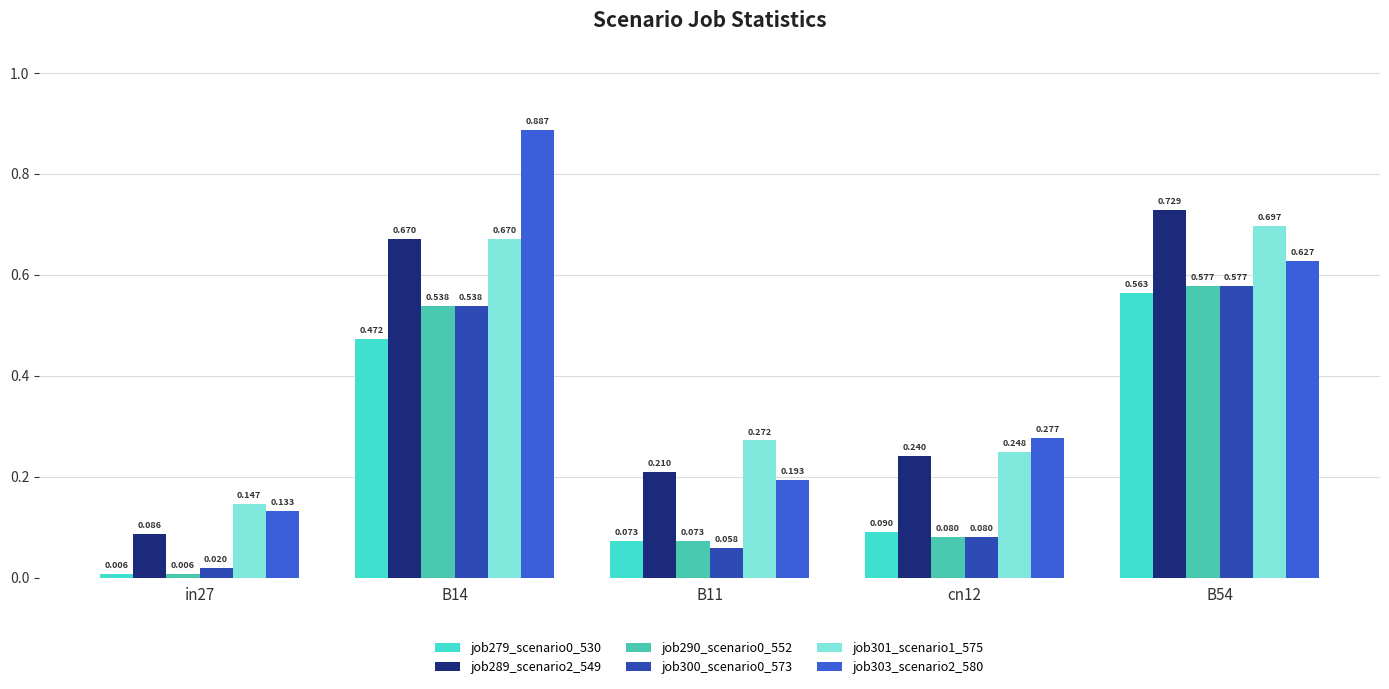

Is the value of job290_scenario0_552 at B14 greater than the value of job289_scenario2_549 at B14?

No